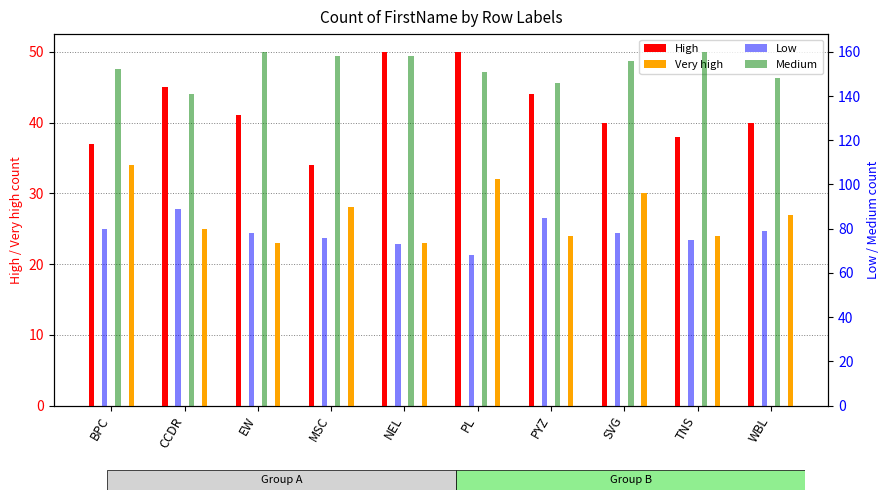

Read the Low value at SVG, to the nearest 5.

80